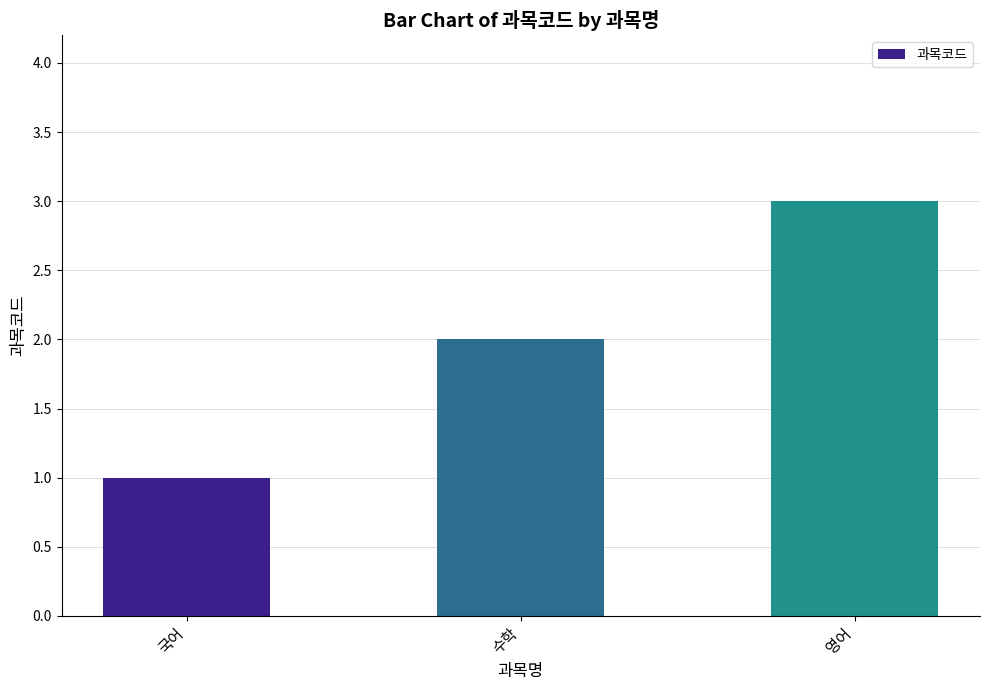

List the labels in order of value, largest first.

영어, 수학, 국어